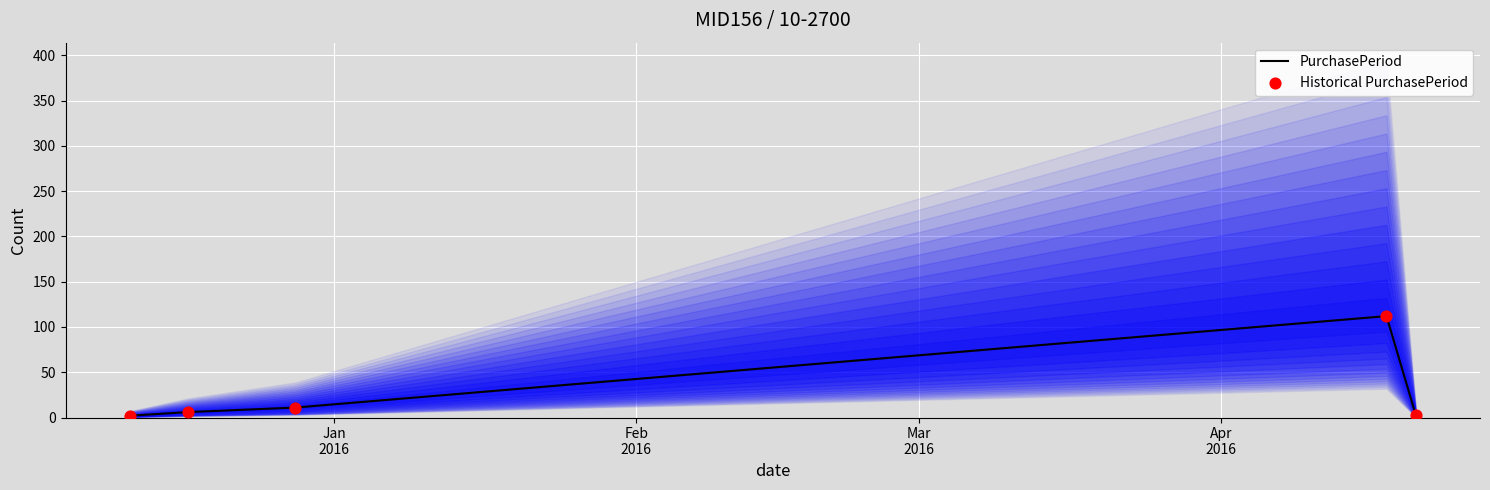

Which series reaches the maximum Y coordinate?

PurchasePeriod